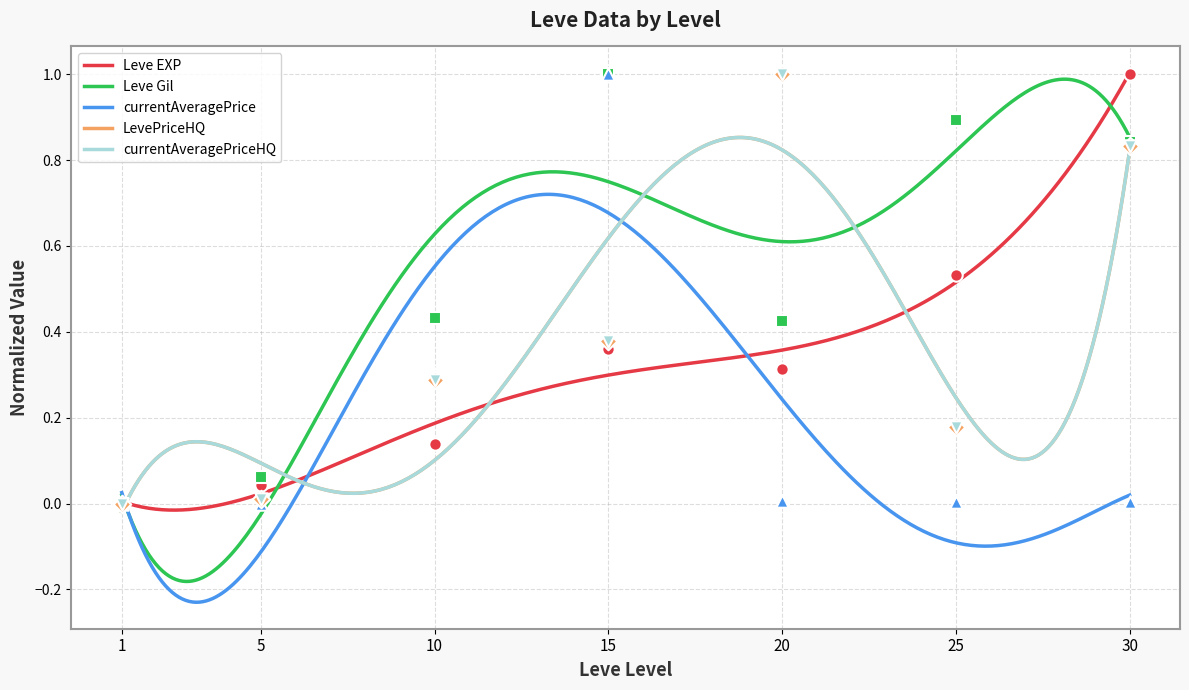

What is the total value across all series at 25?

1.8